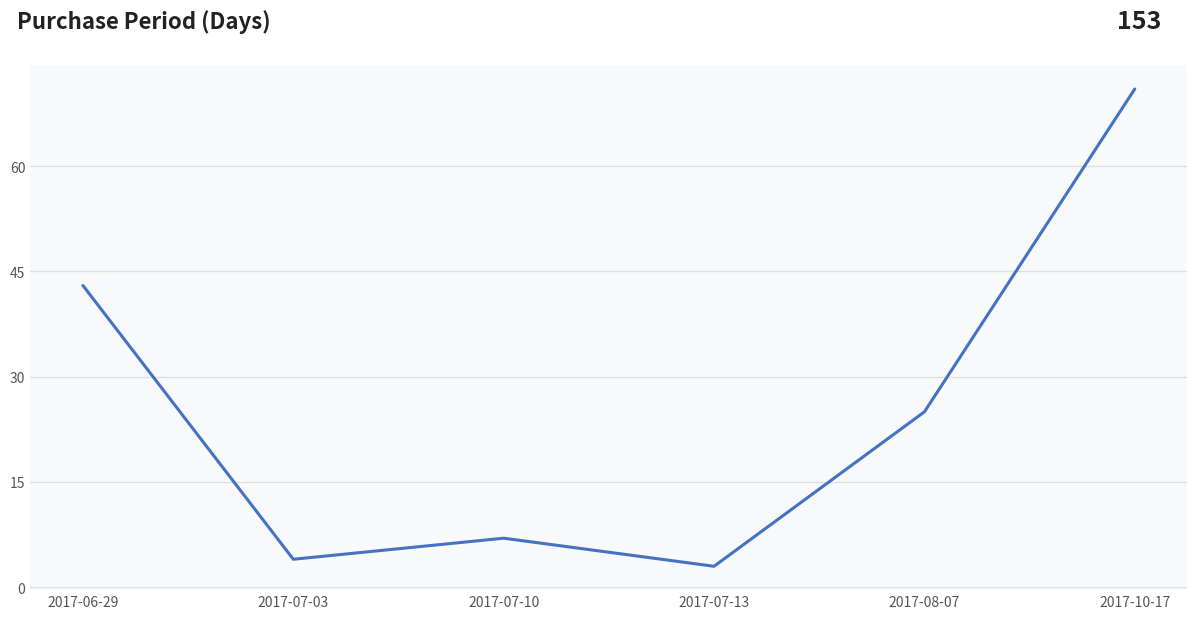

At which category does the data reach its first local peak?

2017-07-10